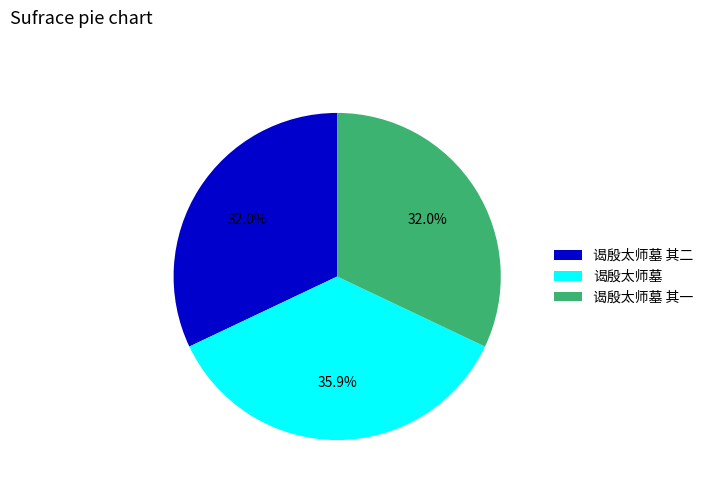

Is 谒殷太师墓 the majority of the pie?

No